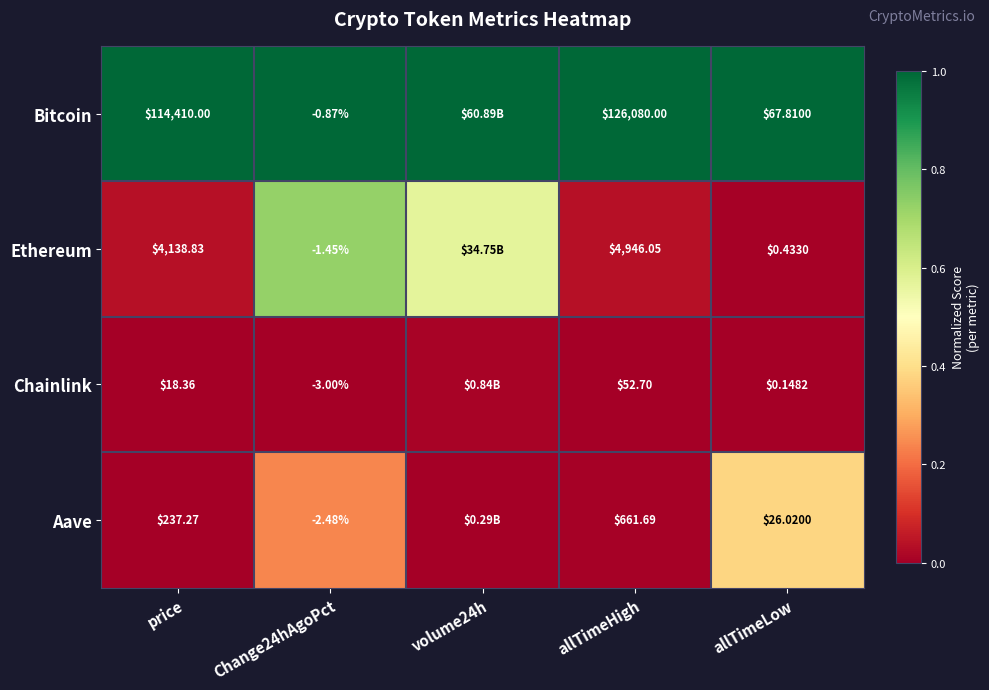

Rank the series at allTimeLow from highest to lowest value.

Bitcoin, Aave, Ethereum, Chainlink